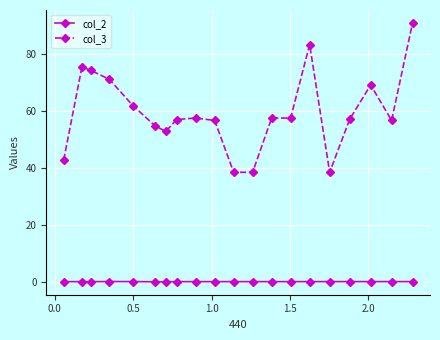

What is the difference between the maximum and minimum values in the col_3 series?

52.4